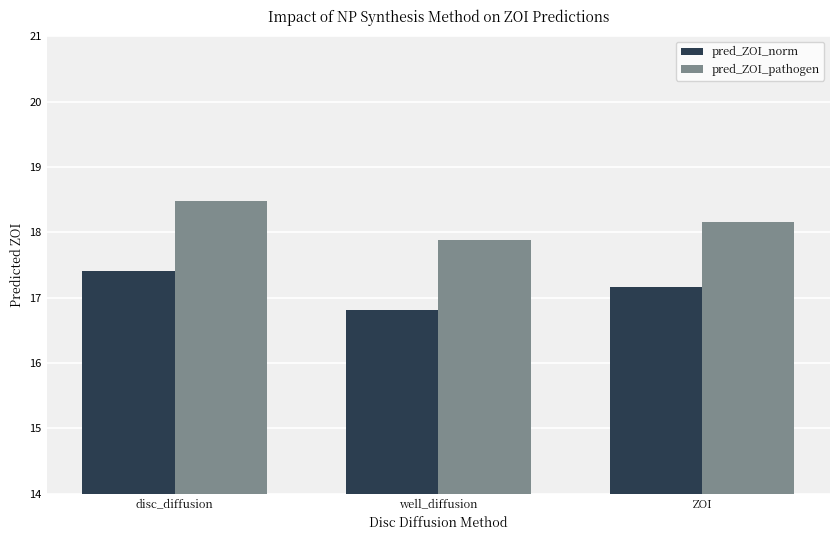

How many values in the pred_ZOI_pathogen series are below 18?

1